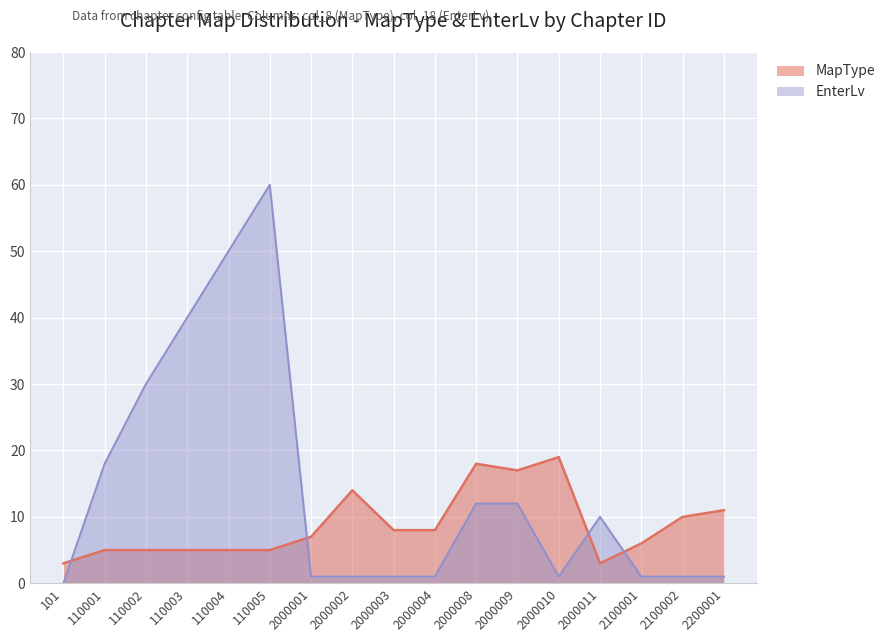

What is the sum of the EnterLv values at 2000009 and 2000004?

13